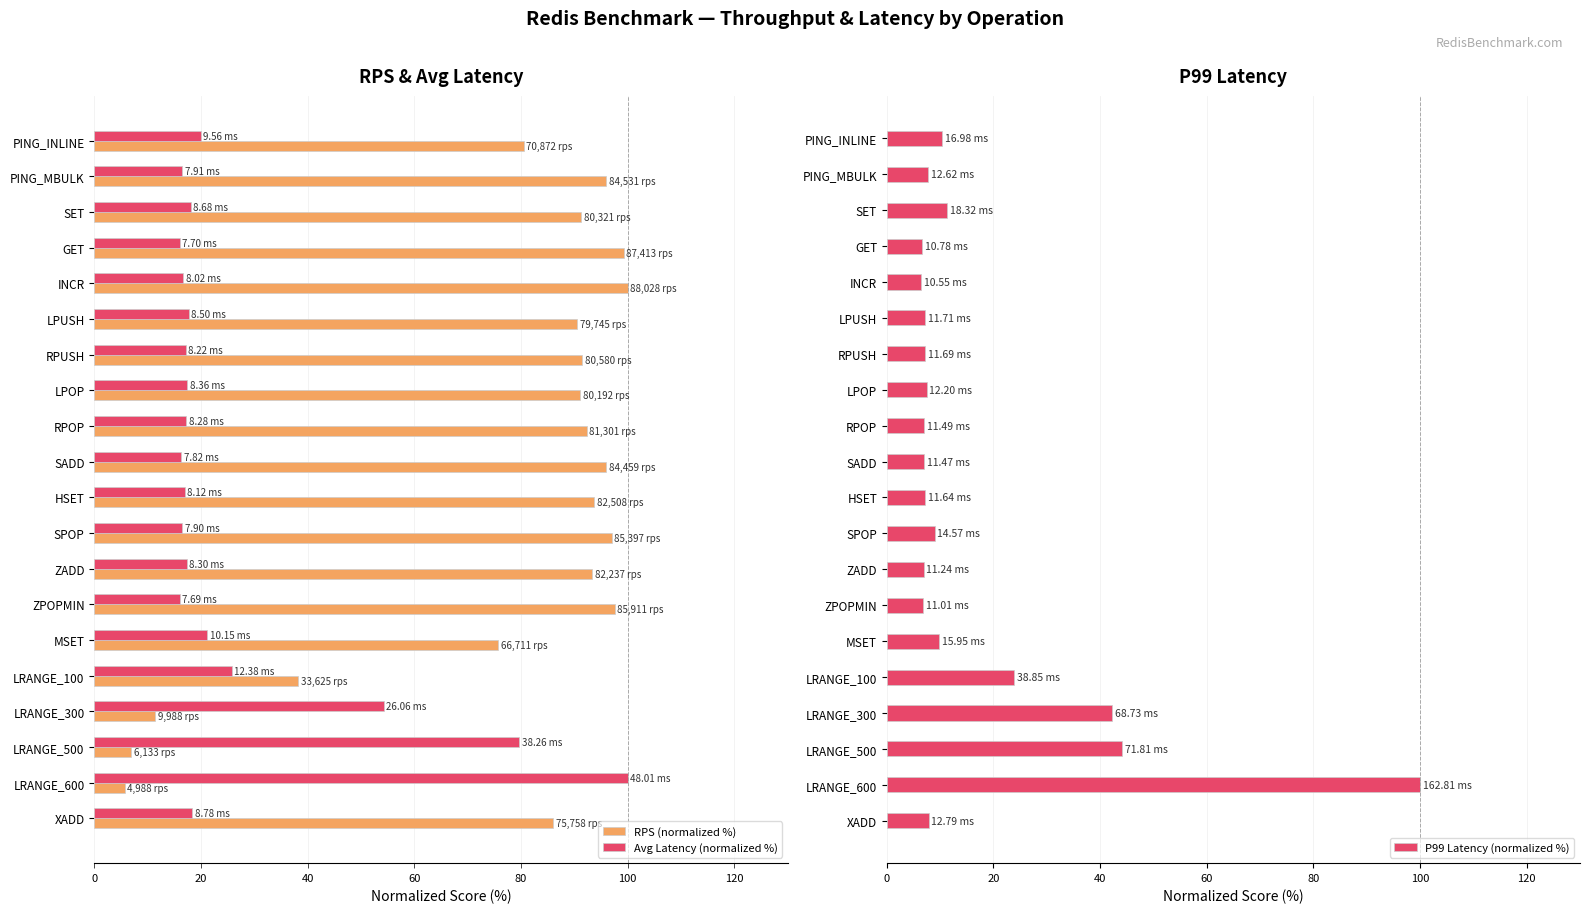

List the series in order of their peak value, highest first.

RPS (normalized %), Avg Latency (normalized %), P99 Latency (normalized %)